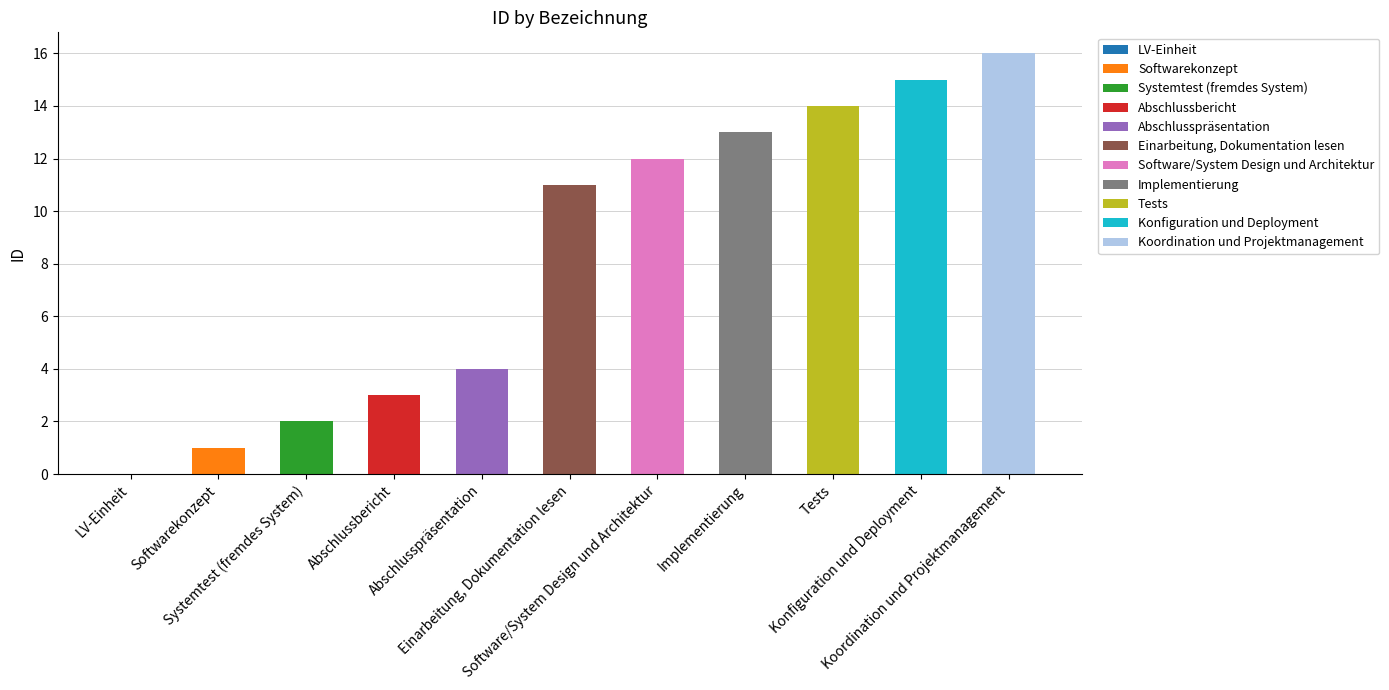

List the labels in order of value, largest first.

Koordination und Projektmanagement, Konfiguration und Deployment, Tests, Implementierung, Software/System Design und Architektur, Einarbeitung, Dokumentation lesen, Abschlusspräsentation, Abschlussbericht, Systemtest (fremdes System), Softwarekonzept, LV-Einheit